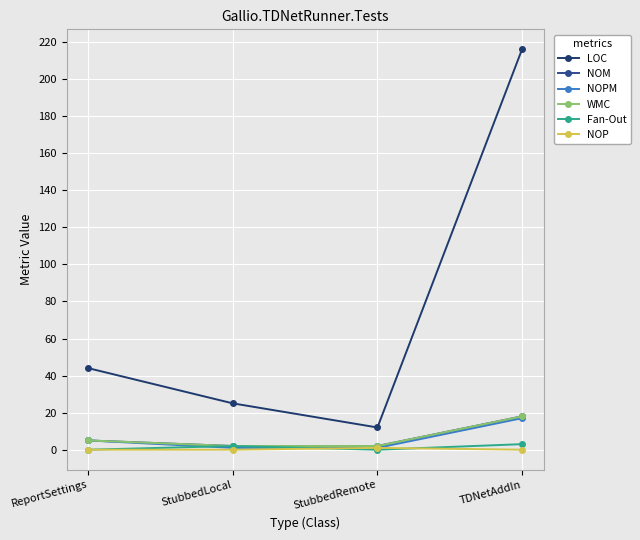

What is the difference between the maximum and minimum values in the WMC series?

16